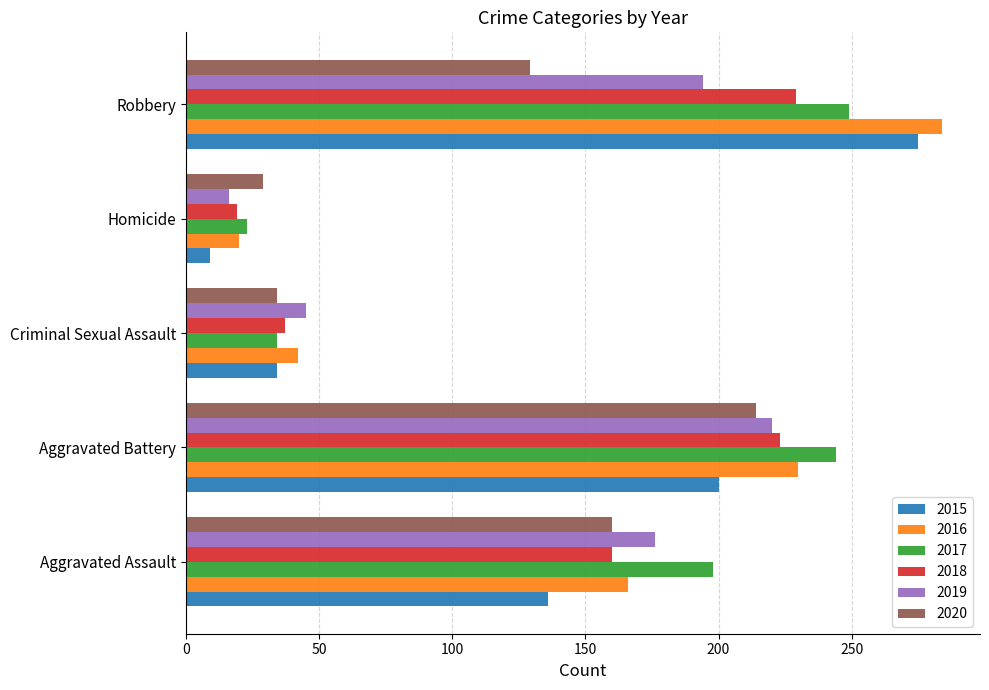

What is the spread (max minus min) of values at Aggravated Battery?

44